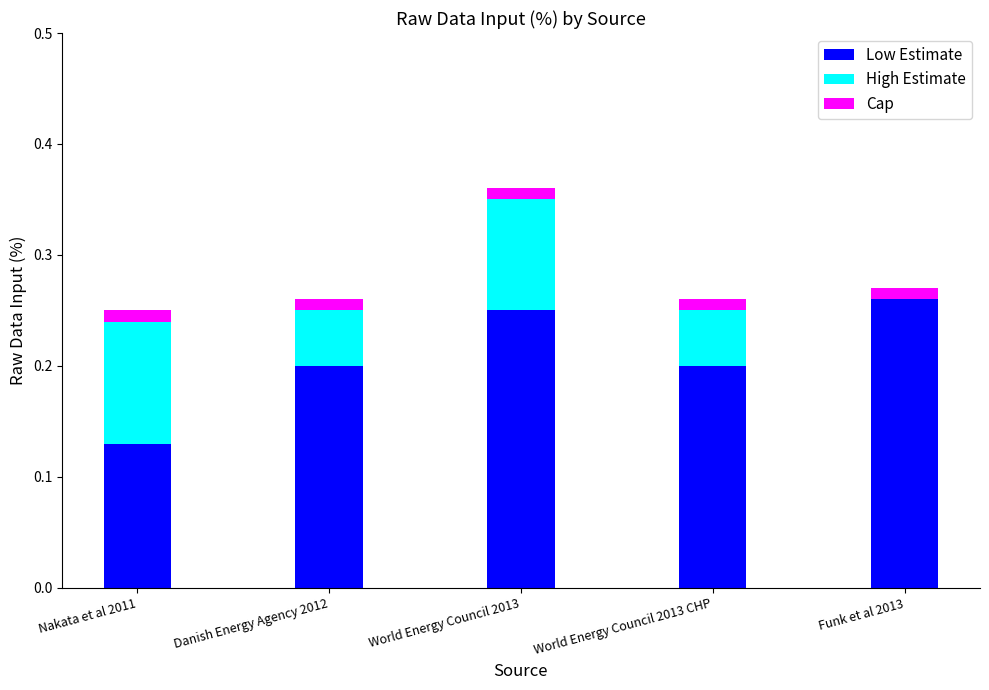

What is the sum of all Low Estimate values?

1.0